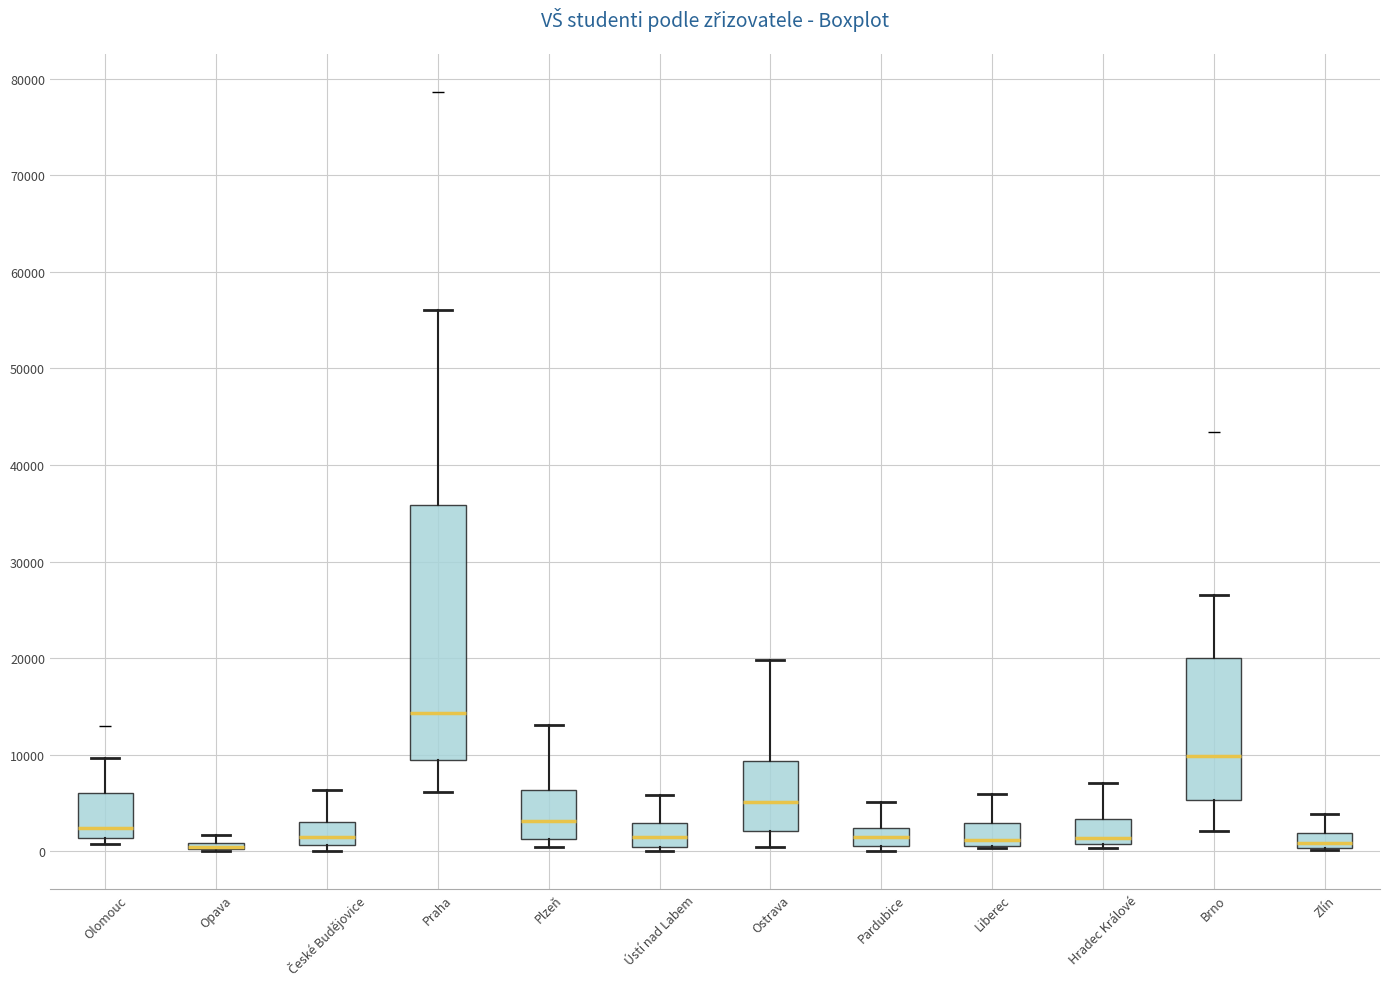

Comparing the boxes themselves (not the whiskers), which one is the tallest?

Praha